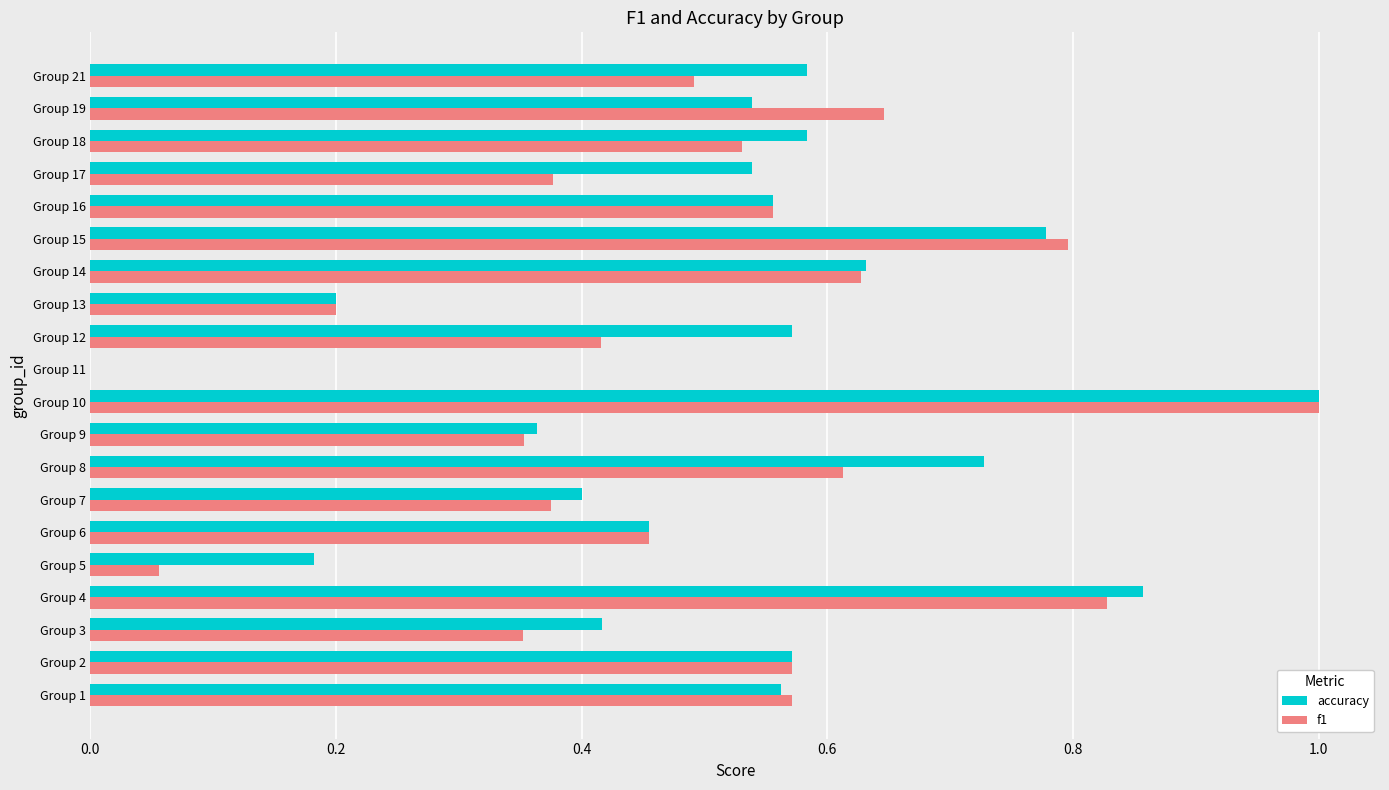

Count the number of categories in the chart.

20